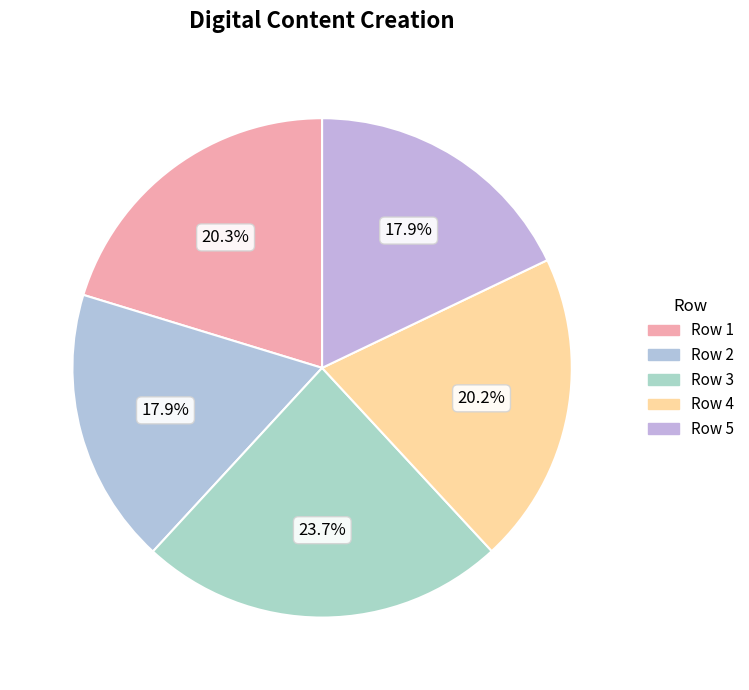

What is the smallest slice in the pie chart?

Row 2